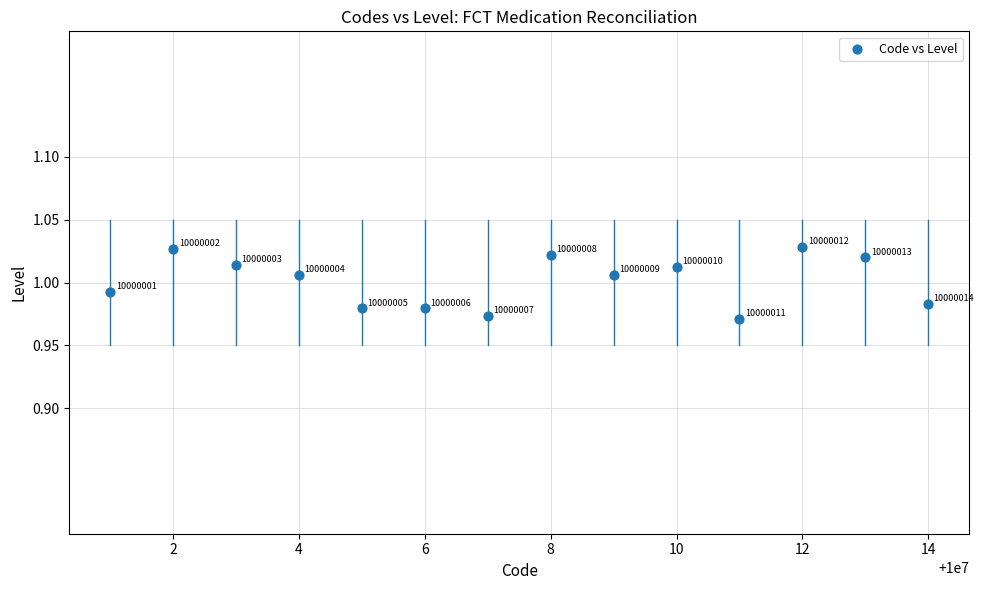

What is the range of X values (max minus min)?

13.0